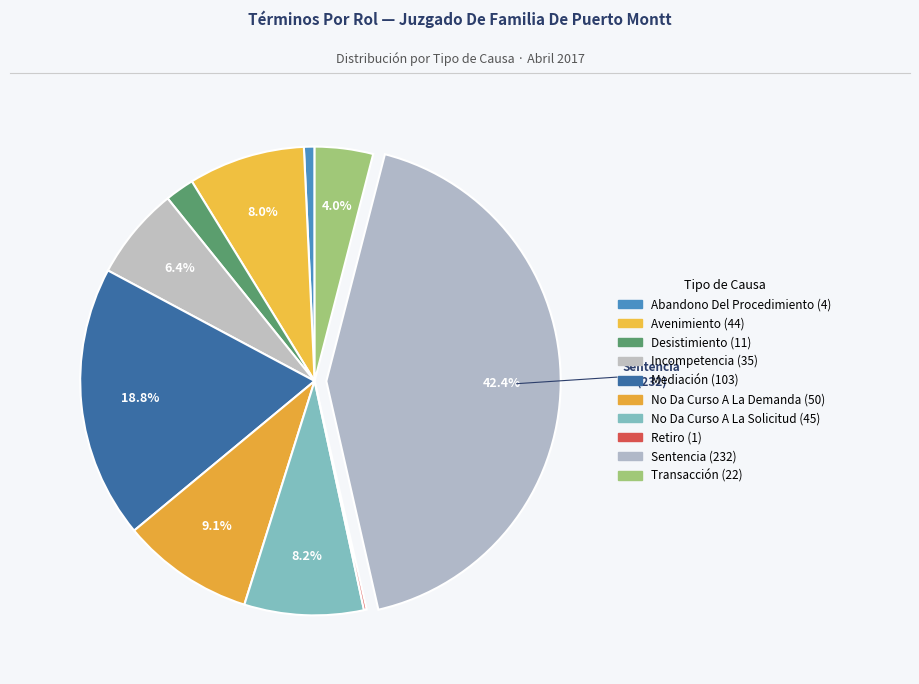

What is the change in value from Avenimiento to No Da Curso A La Demanda?

+6